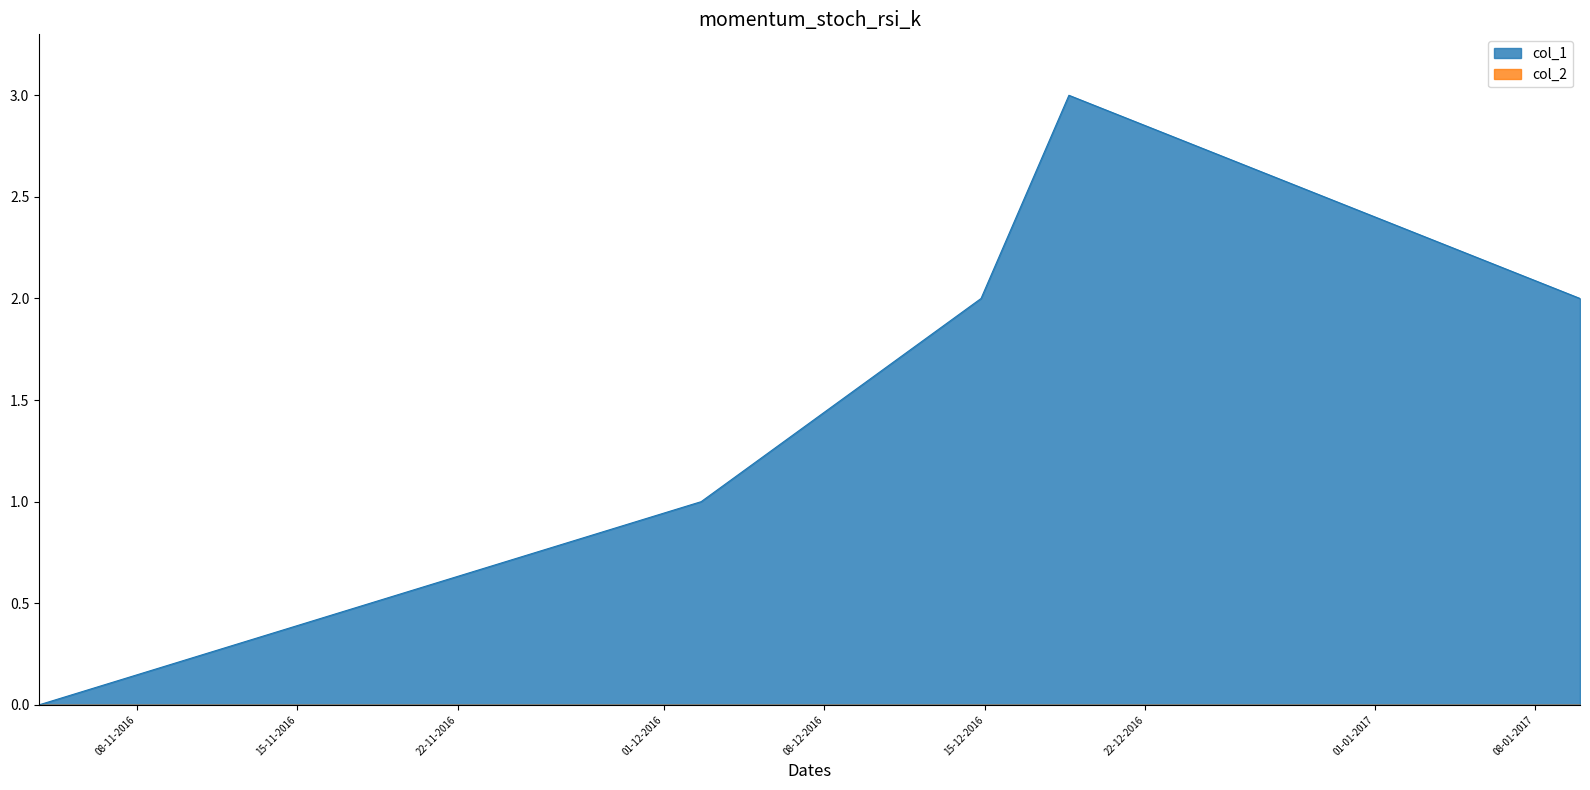

True or false: the data has more than 2 interior local peaks.

False